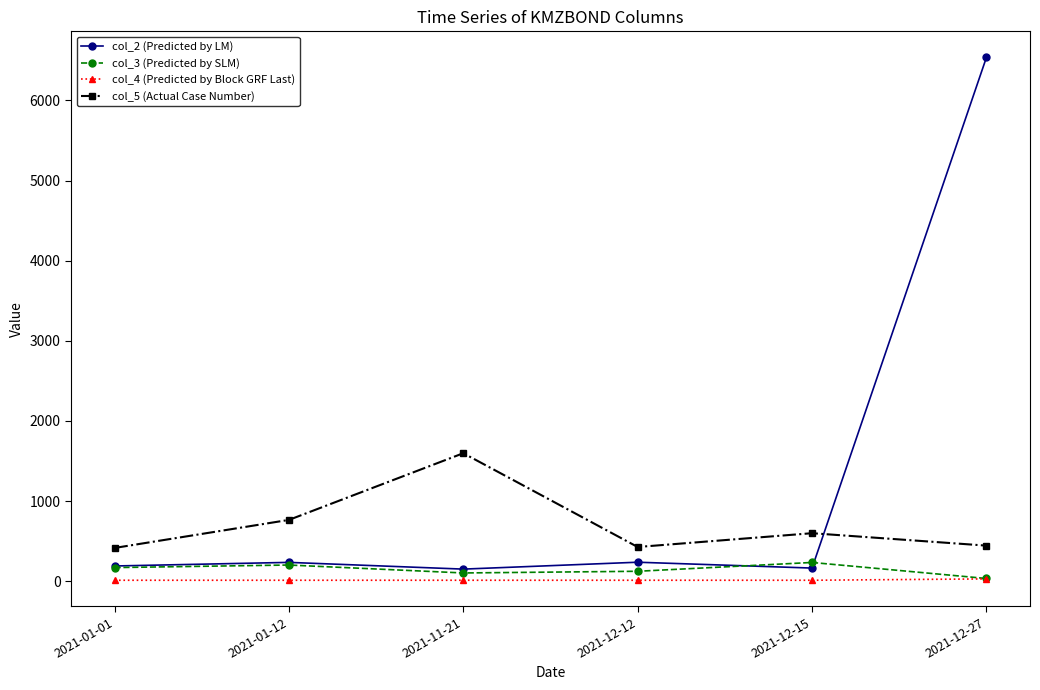

True or false: col_3 (Predicted by SLM) and col_5 (Actual Case Number) cross at least once.

False